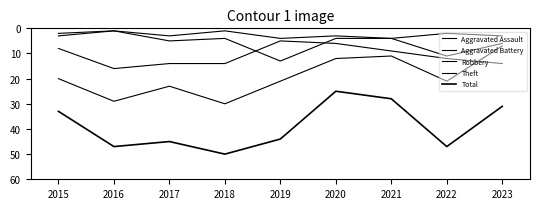

How many lines are shown in the chart?

5